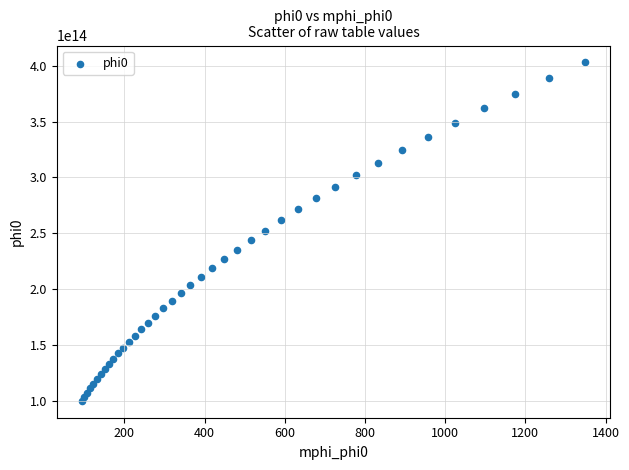

What is the range of X values (max minus min)?

1255.0